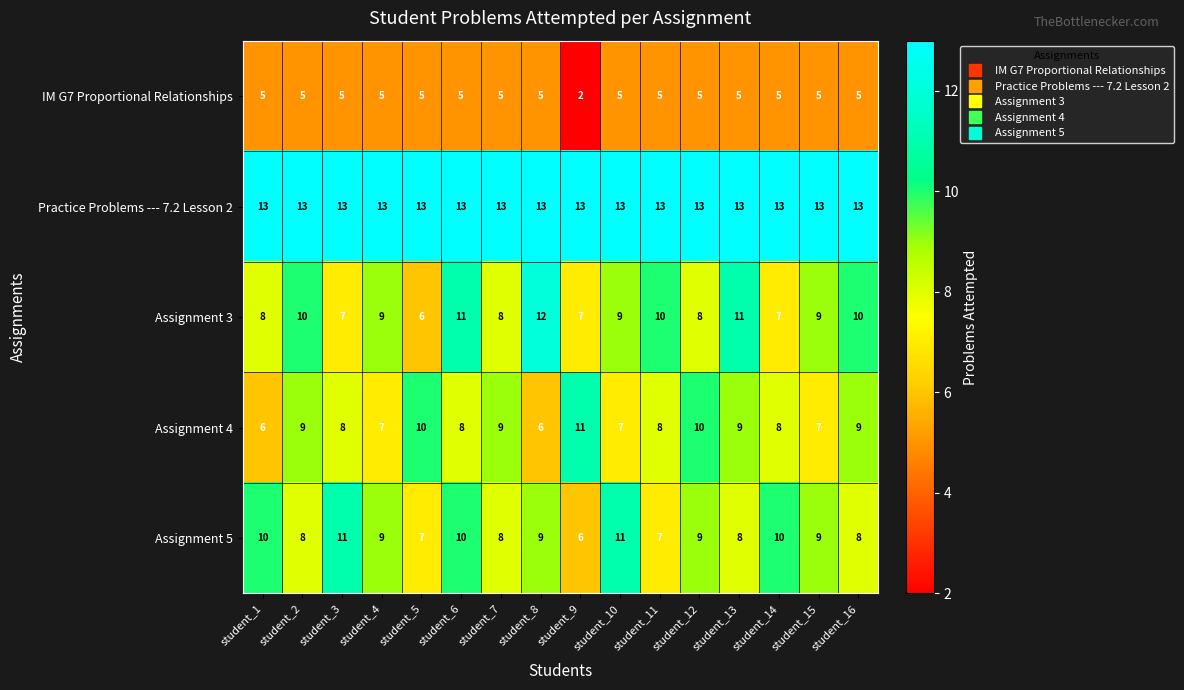

Is it true that Assignment 3 equals 13 at student_1?

False